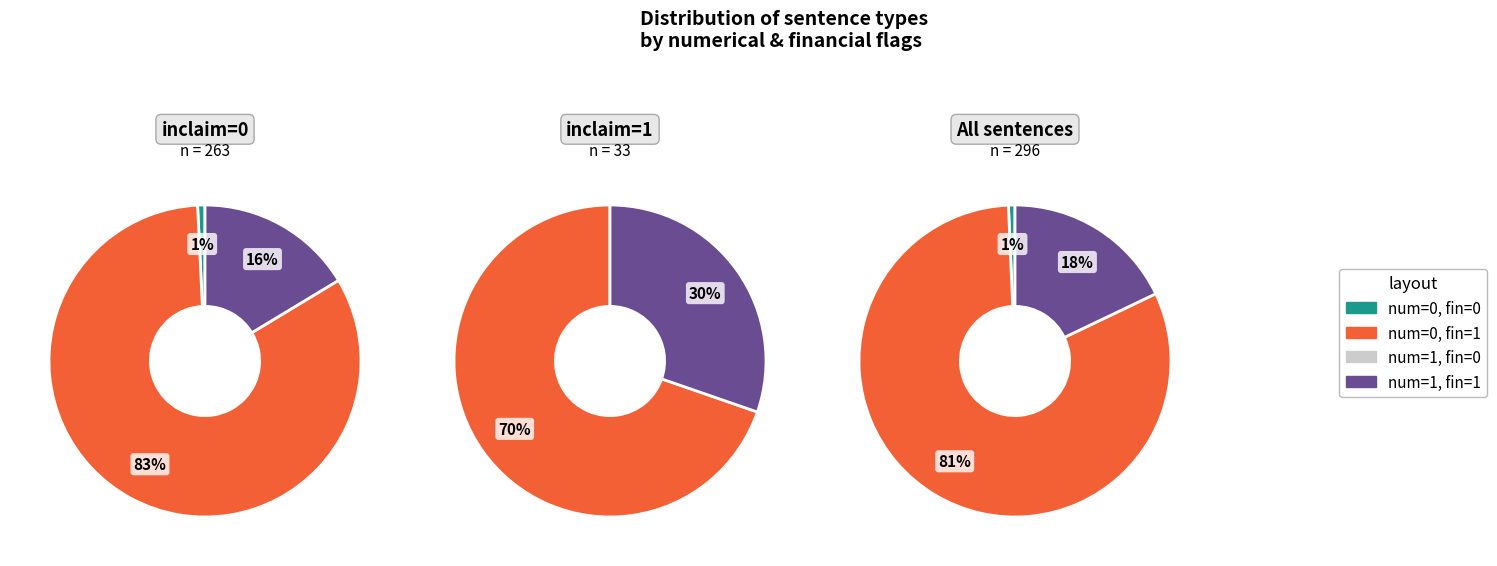

What is the largest slice in the pie chart?

numerical=0, financial=1